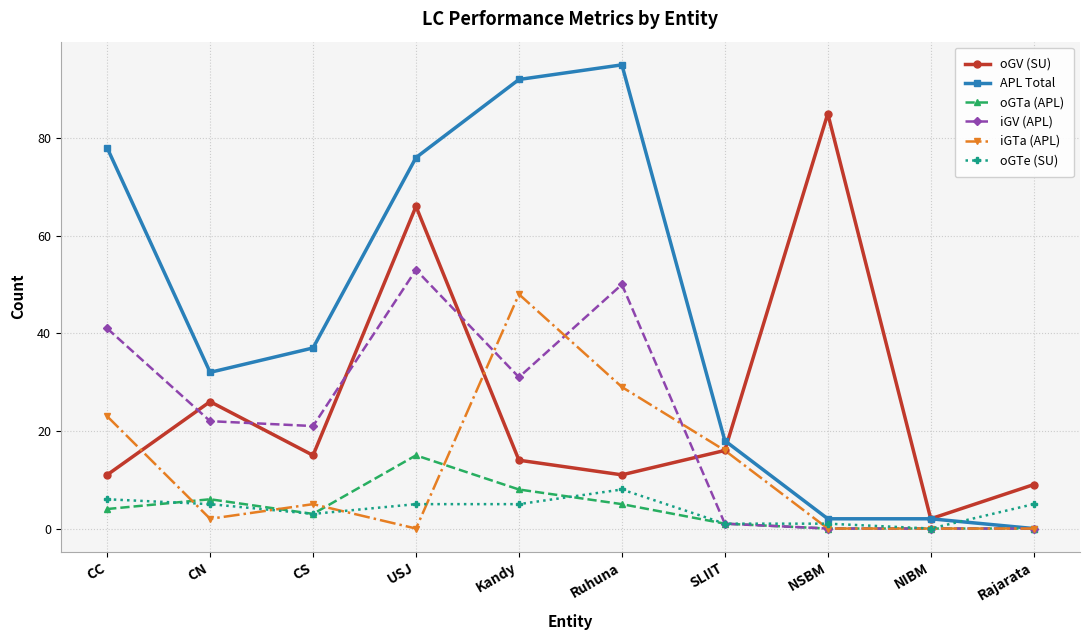

How many values in the APL Total series are below 37?

5